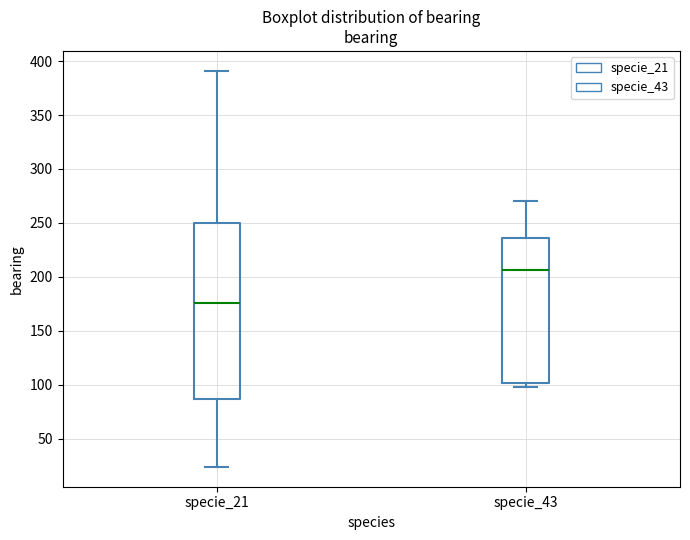

Comparing the boxes themselves (not the whiskers), which one is the tallest?

specie_21